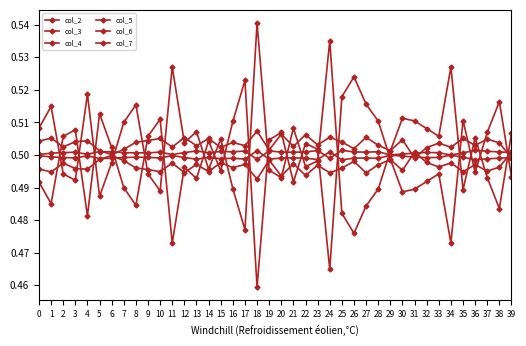

Between which two adjacent categories do col_6 and col_3 first intersect?

1 and 2